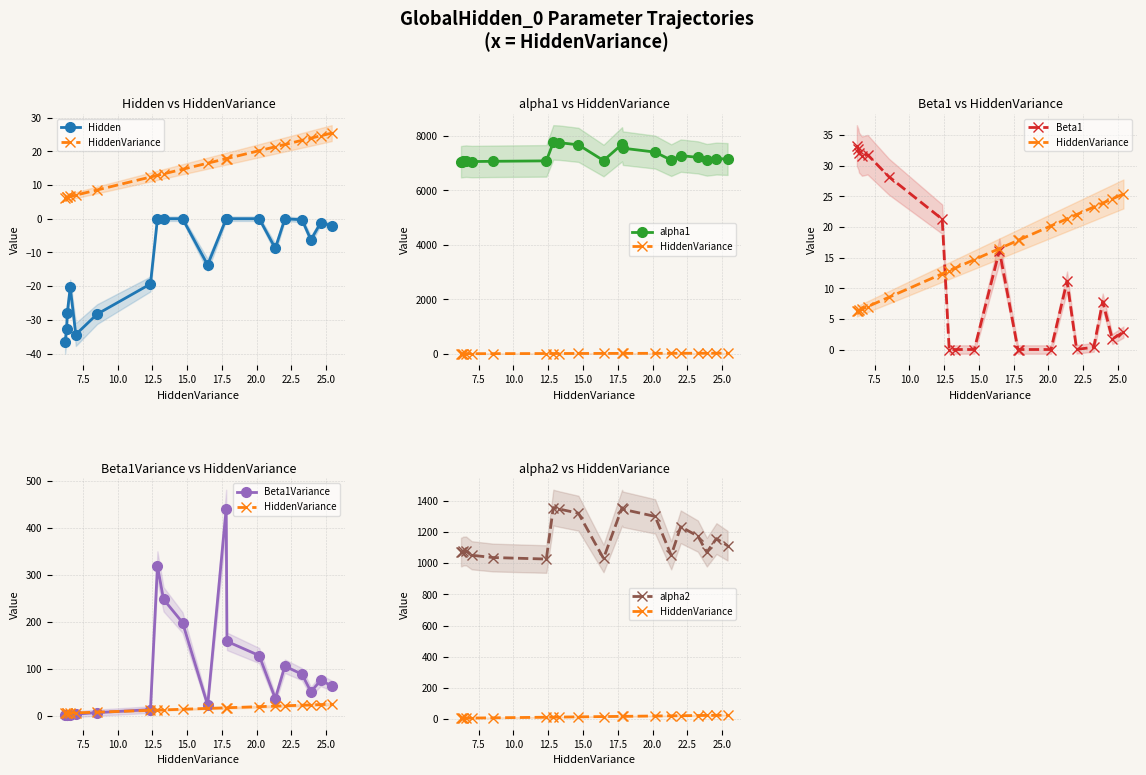

How many data points in alpha2 are less than 1111?

10